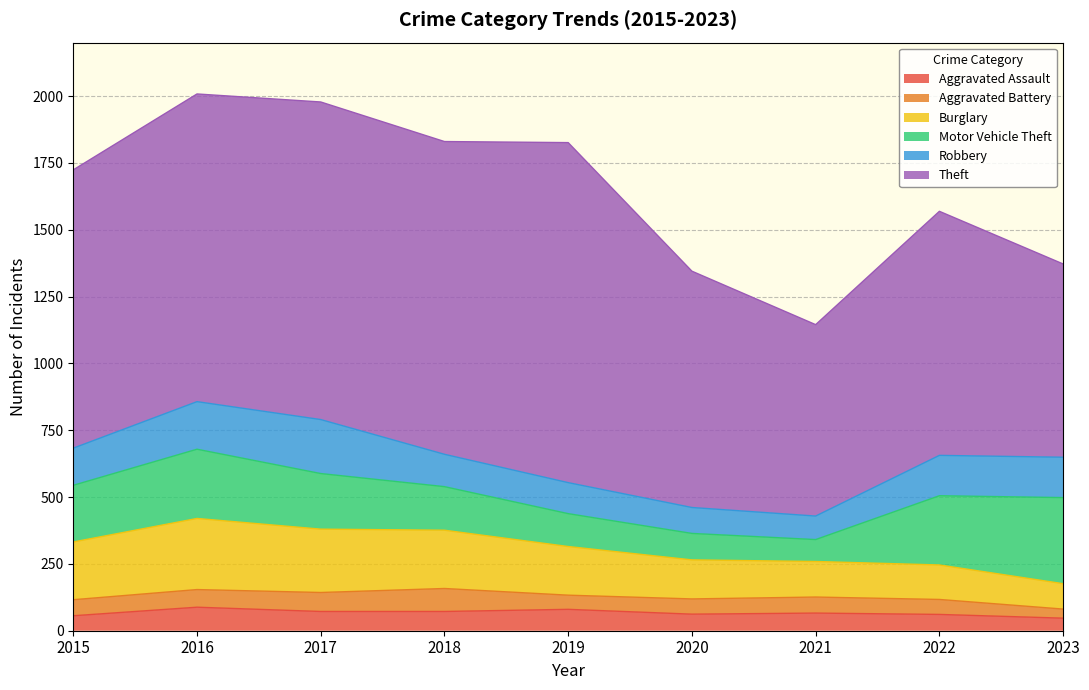

Which series has the largest total across all categories?

Theft